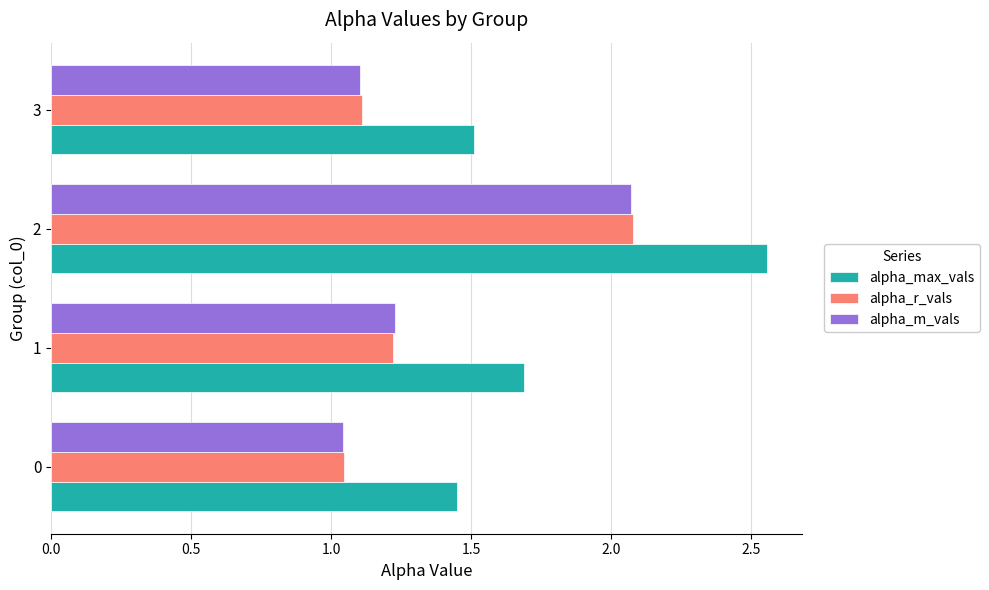

At which category is the sum across all series the highest?

2